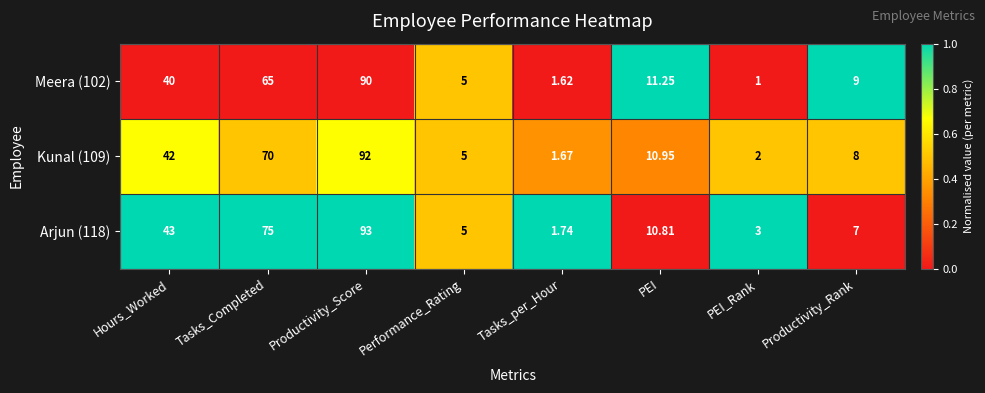

Where is Arjun (118) nearest to the value 47?

Hours_Worked